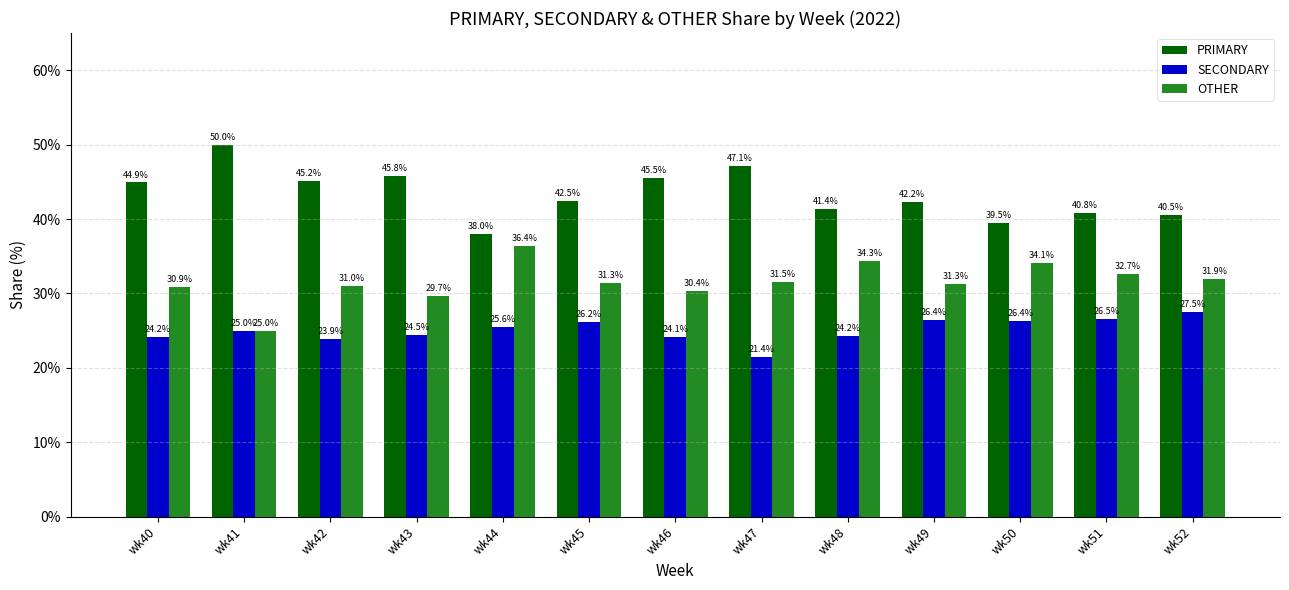

What is the minimum value for PRIMARY?

38.0